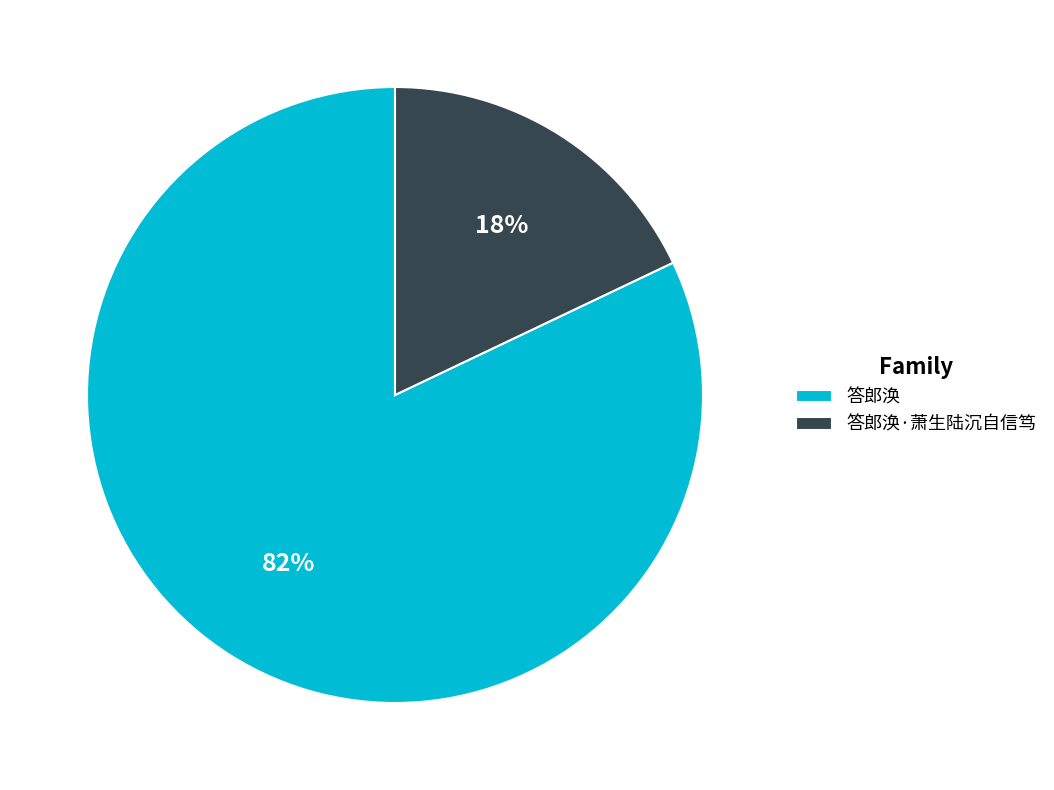

How many segments does this pie chart have?

2